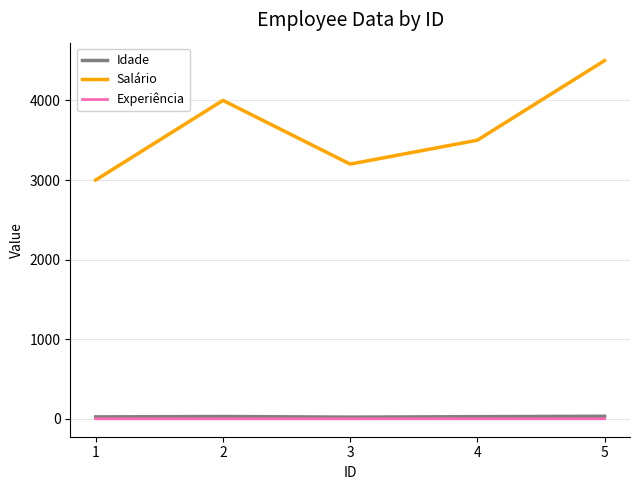

True or false: Experiência has a value of 1 at 3.

True